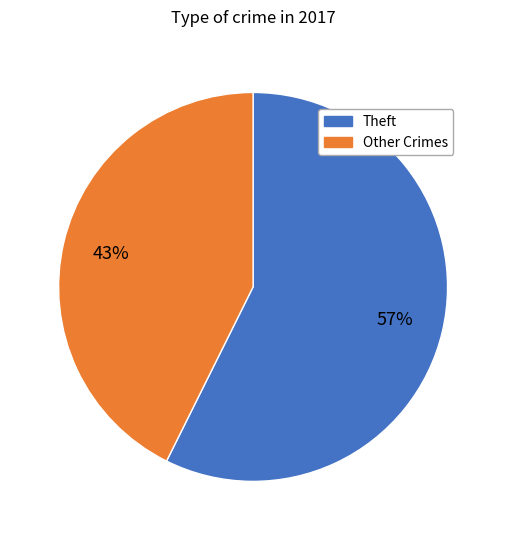

To the nearest percent, what is the average slice percentage?

50%